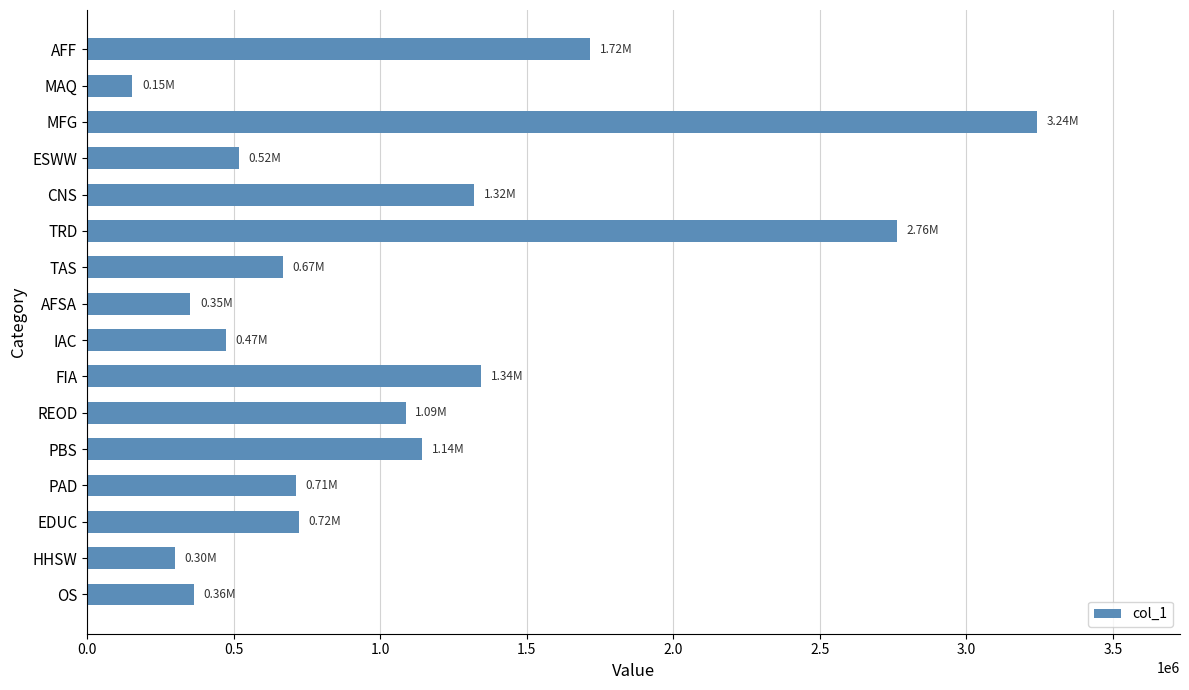

What is the ratio of the value at OS to the value at PAD?

0.5